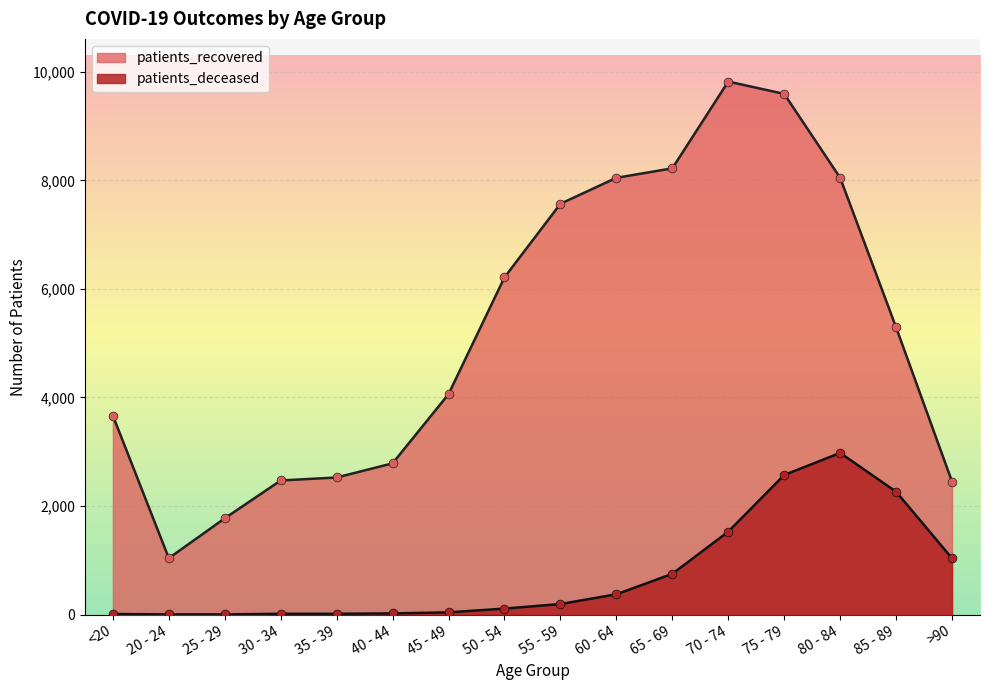

At which category is the sum across all series the highest?

75 - 79